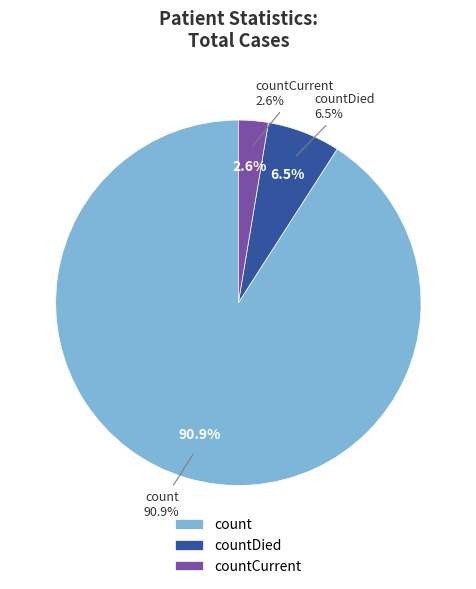

To the nearest percent, what is the combined percentage of countDied and count?

97%